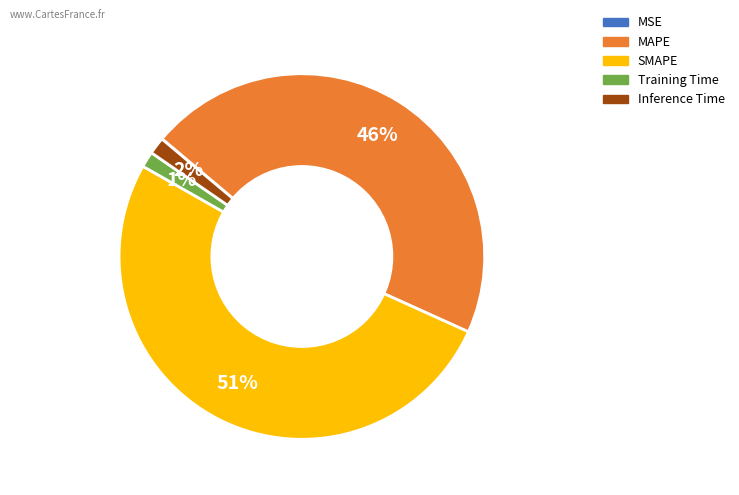

Which category has the biggest portion of the pie?

SMAPE